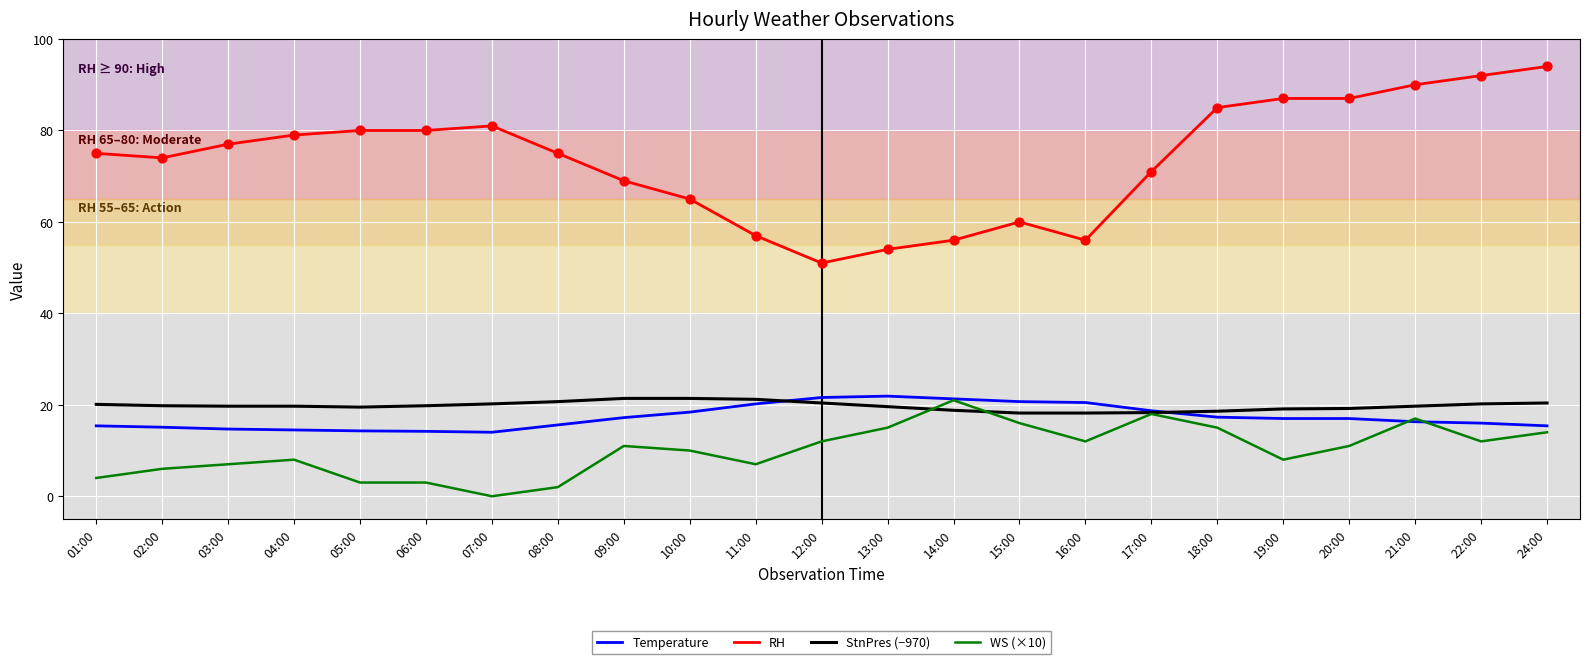

Which series changed the most between 12:00 and 17:00?

RH